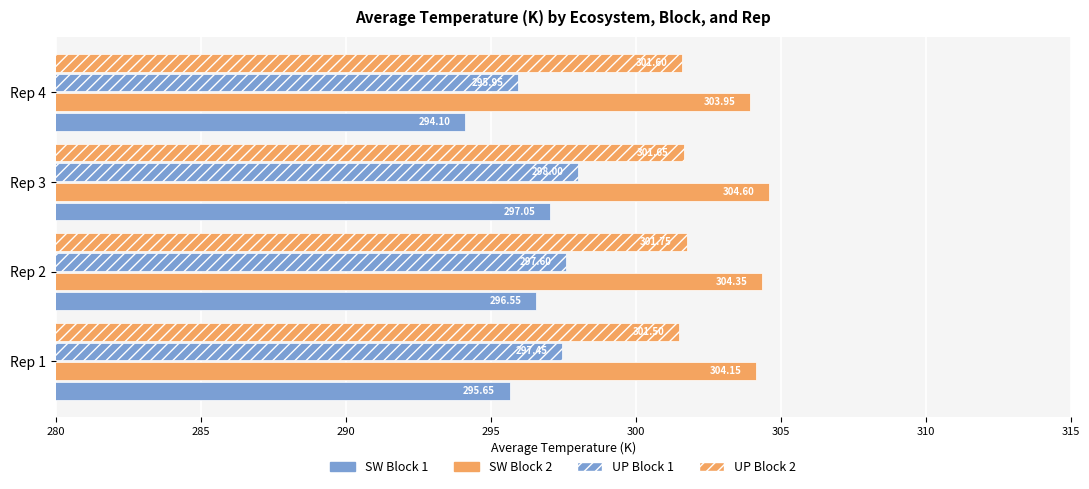

How many data points does each series have?

4